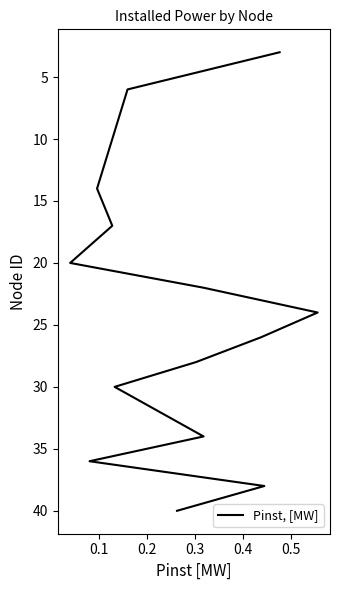

True or false: the data shows 22 at 0.2.

False